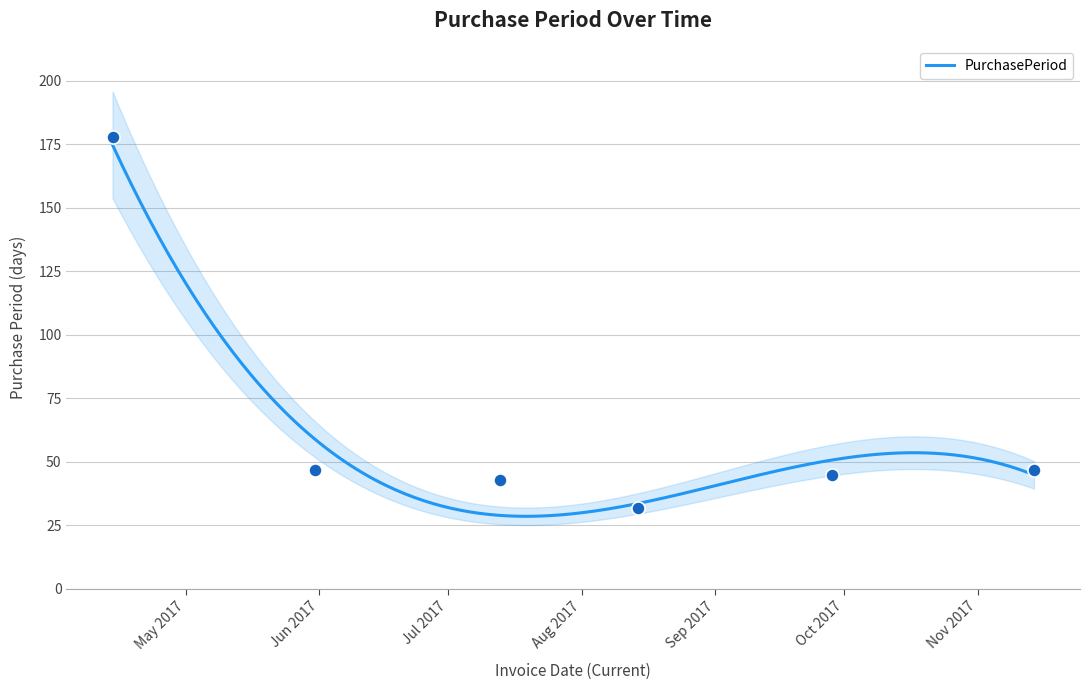

What is the change in value from Sep 2017 to Oct 2017?

+2